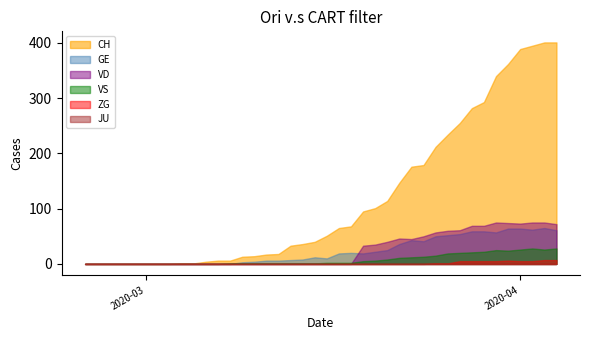

Reading left to right, transcribe all the data shown in this chart.

CH: 0	0	0	0	0	0	0	0	1	1	4	6	6	13	14	17	18	33	36	40	51	65	68	95	101	114	147	176	179	212	234	255	282	293	340	362	389	395	401	401
GE: 0	0	0	0	0	0	0	0	0	0	0	0	0	3	4	6	6	7	8	12	10	19	20	19	22	25	36	43	41	50	52	54	59	59	57	64	64	62	65	61
VS: 0	0	0	0	0	0	0	0	0	0	0	0	1	1	1	1	1	1	1	1	2	2	2	5	6	8	11	12	13	15	19	20	21	22	25	24	26	28	26	28
JU: 0	0	0	0	0	0	0	0	0	0	0	0	0	0	0	0	0	0	0	0	0	0	0	0	0	0	0	0	0	0	0	0	0	0	0	0	0	0	0	0
ZG: 0	0	0	0	0	0	0	0	0	0	0	0	0	0	0	0	0	0	0	0	0	0	0	0	0	0	0	0	0	1	1	5	5	5	5	6	5	5	7	7
VD: 0	0	0	0	0	0	0	0	0	0	0	0	0	0	0	0	0	0	0	0	0	0	0	33	35	40	46	45	50	57	60	61	69	69	75	74	73	75	75	72